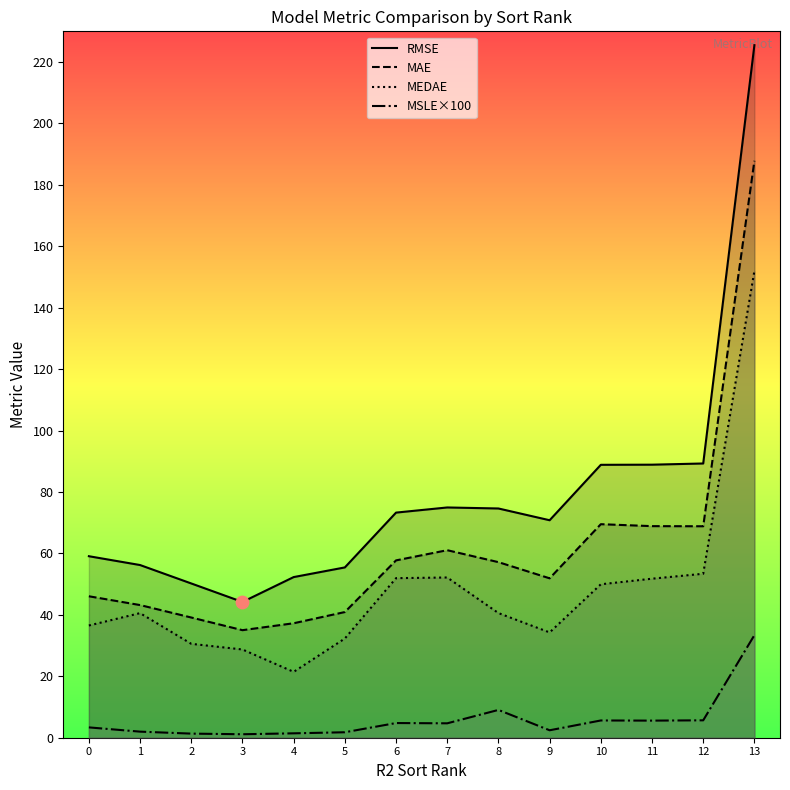

Is the value of MSLE×100 at 6 greater than the value of RMSE at 13?

No